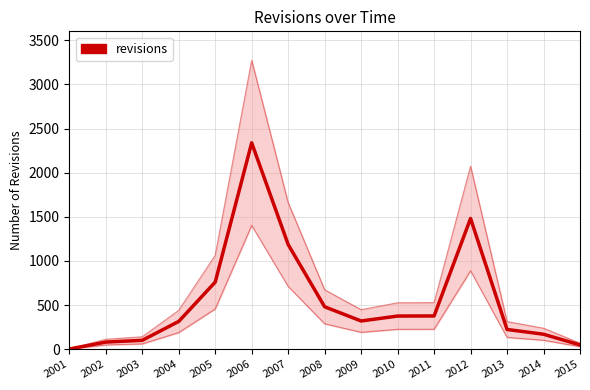

How many distinct data groups are displayed?

1